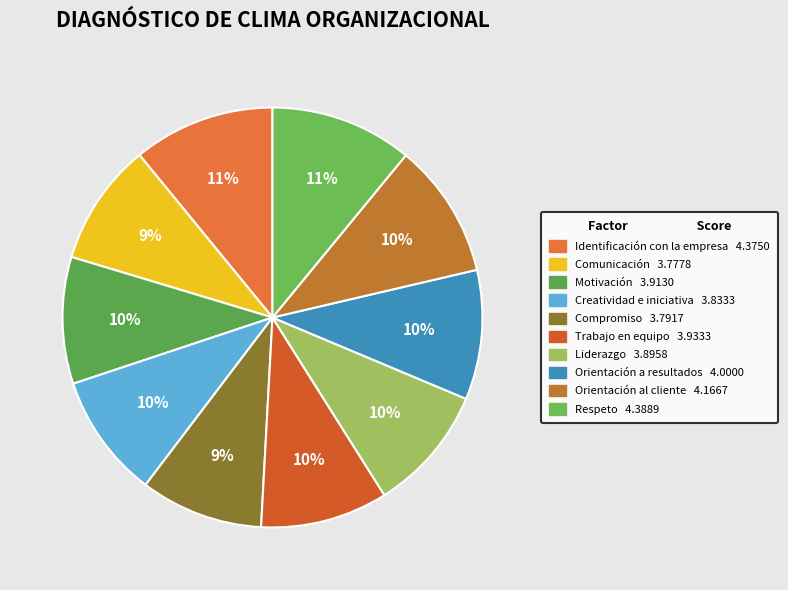

What percentage is the Respeto slice, to the nearest percent?

11%